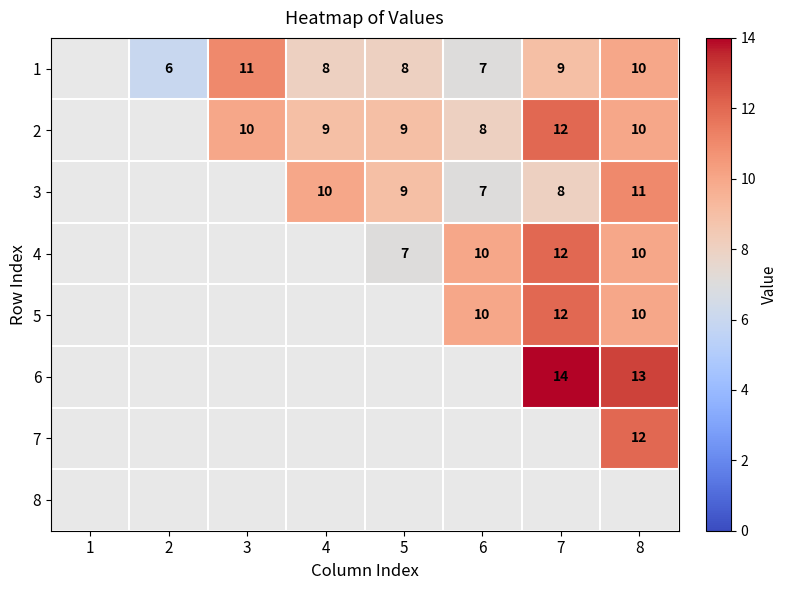

What is the smallest value displayed?

6.0